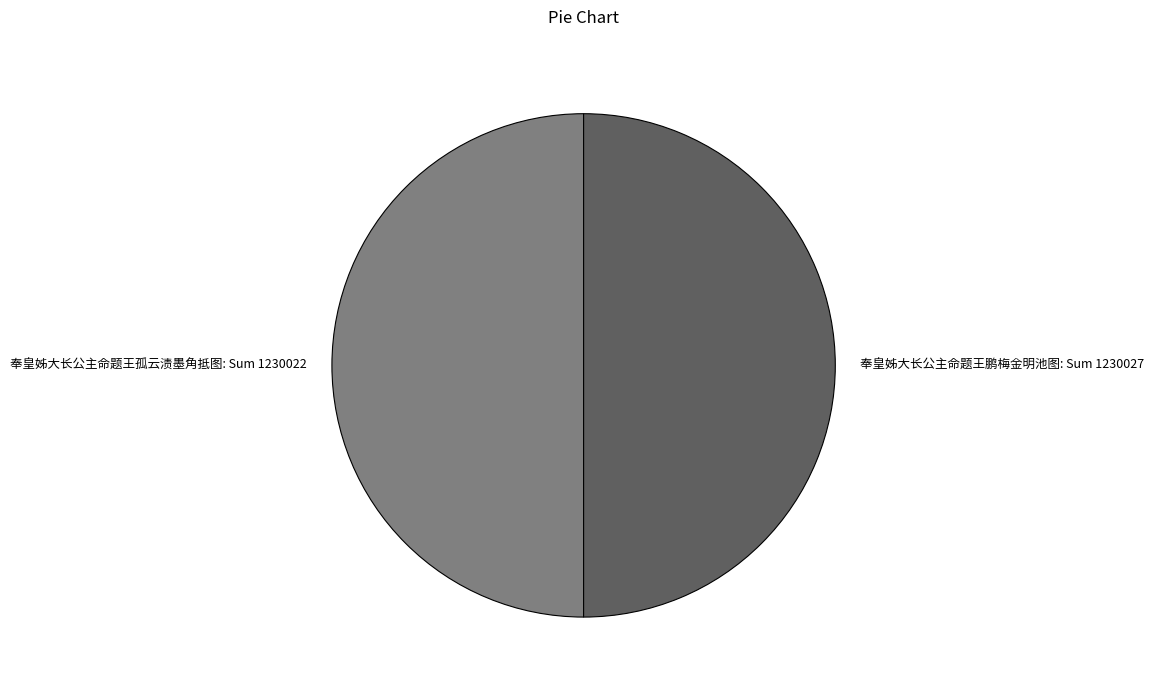

What is the ratio of the value at 奉皇姊大长公主命题王鹏梅金明池图: Sum 1230027 to the value at 奉皇姊大长公主命题王孤云渍墨角抵图: Sum 1230022?

1.0